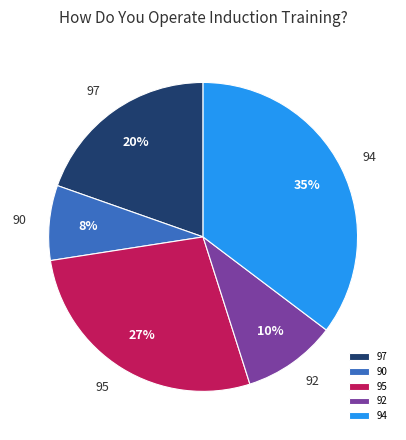

Which slice is the largest?

94